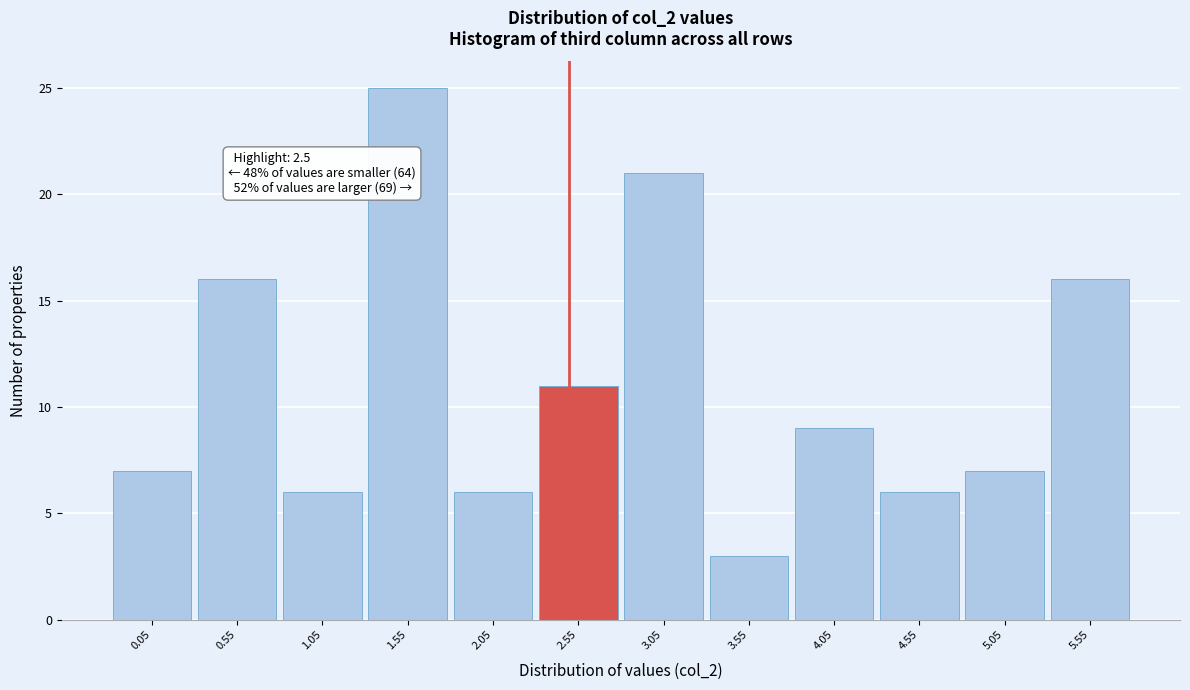

Over which range of the x-axis is the bar tallest?

1.3 to 1.8